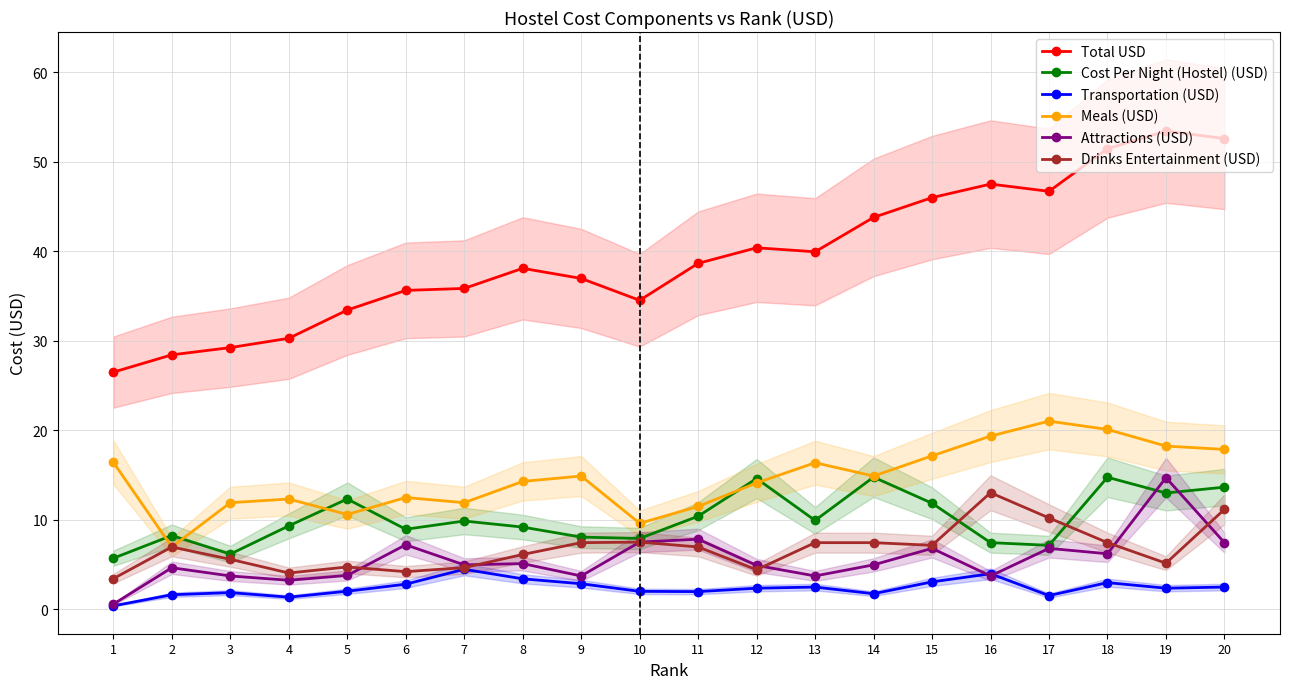

What is the maximum value for Drinks Entertainment (USD)?

13.0